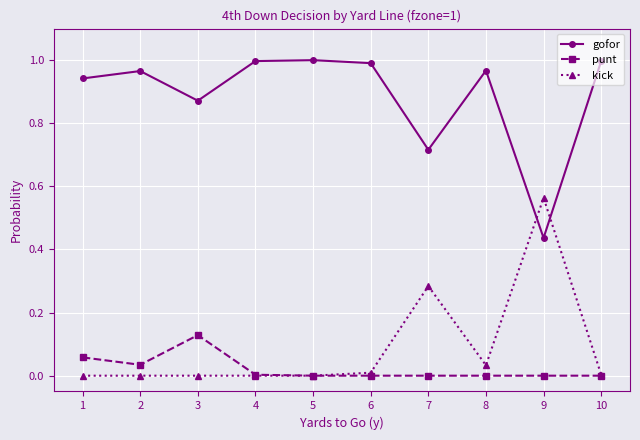

The gofor series shows 1.0 at 6. True or false?

True